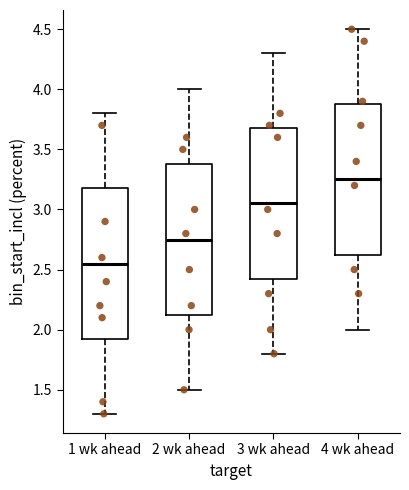

Reading left to right, transcribe this box plot: for each box, give where its median line is, the range the box spans, and where its two whiskers end, as read against the y-axis. The values are not printed on the chart, so give them approximately, as read against the axis.

1 wk ahead: median 2.55, box 1.95 to 3.20, whiskers 1.30 to 3.80
2 wk ahead: median 2.75, box 2.15 to 3.40, whiskers 1.50 to 4.00
3 wk ahead: median 3.05, box 2.45 to 3.70, whiskers 1.80 to 4.30
4 wk ahead: median 3.25, box 2.65 to 3.90, whiskers 2.00 to 4.50